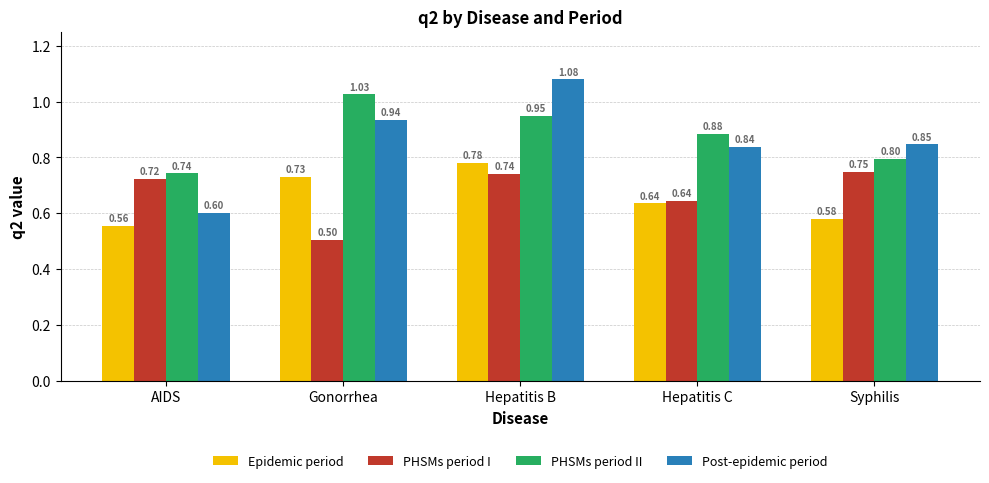

List the series in order of their peak value, lowest first.

PHSMs period I, Epidemic period, PHSMs period II, Post-epidemic period